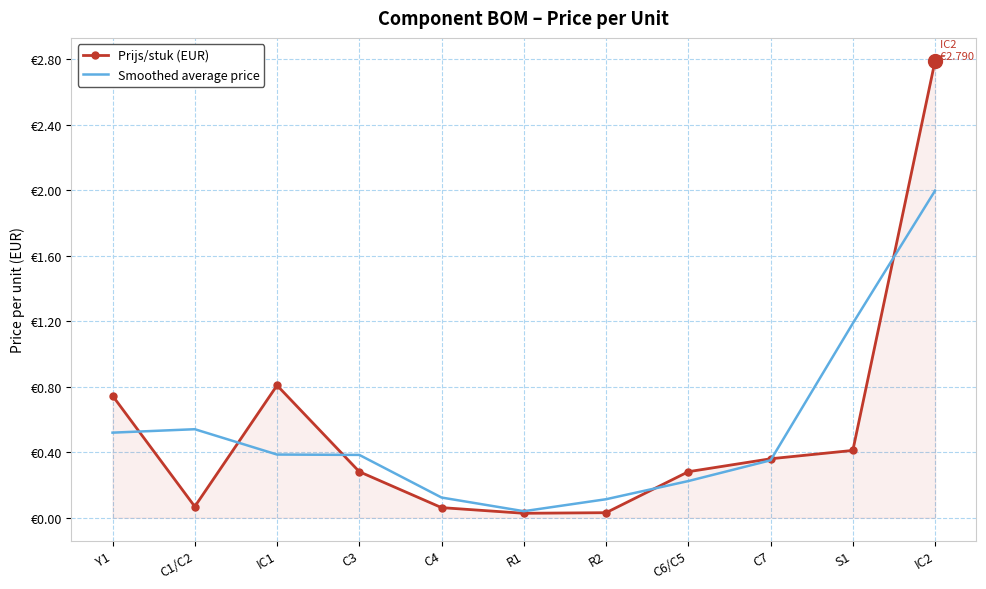

What is the total value across all series at C3?

0.7